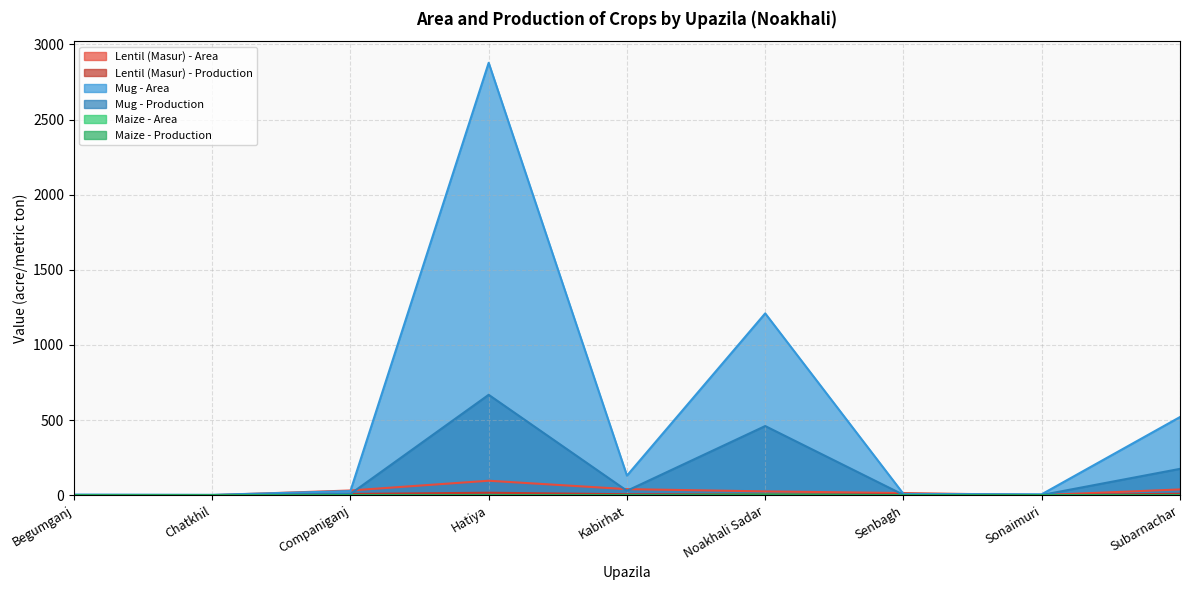

How many interior local peaks does the Maize - Area series have?

1